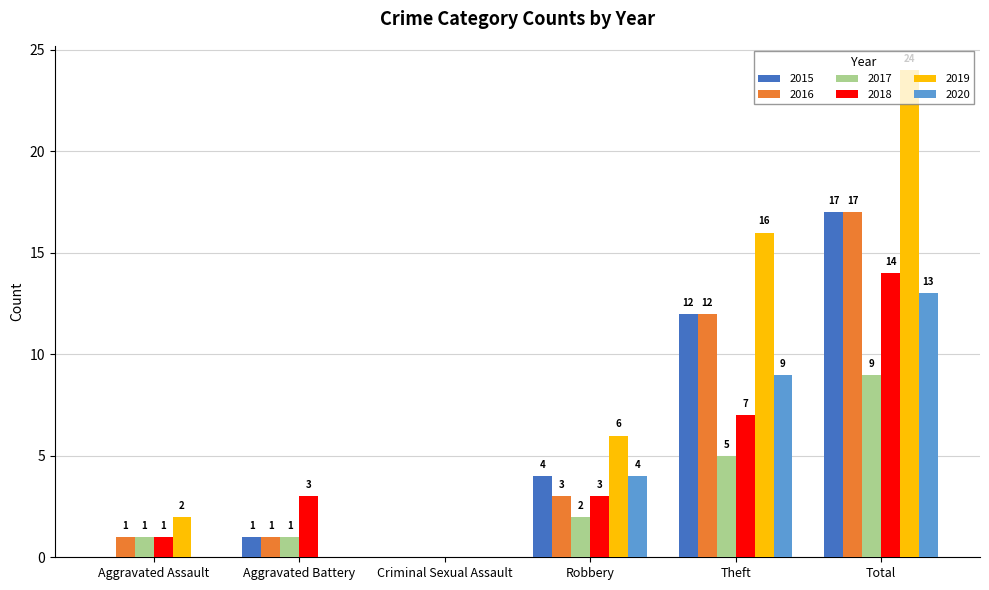

Is it true that 2018 equals 1 at Aggravated Assault?

True